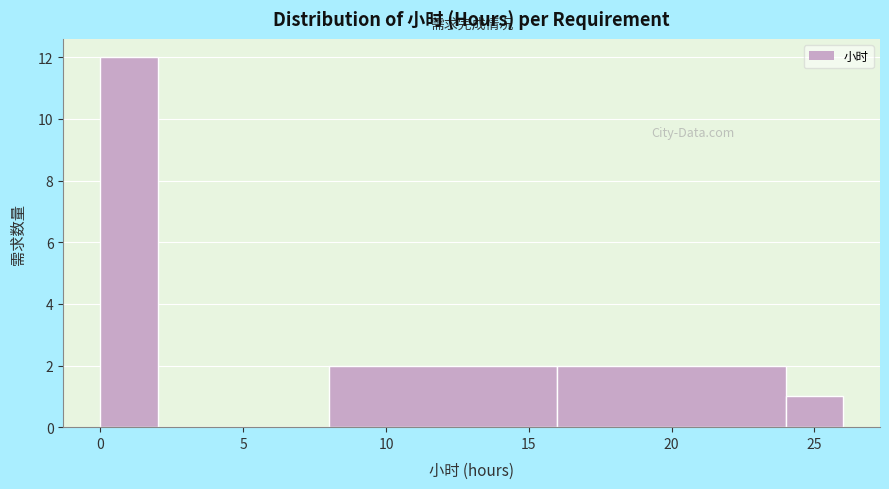

What is the height of the bar covering 24 to 26 on the x-axis? The values are not printed on the chart, so give them approximately, as read against the axis.

1